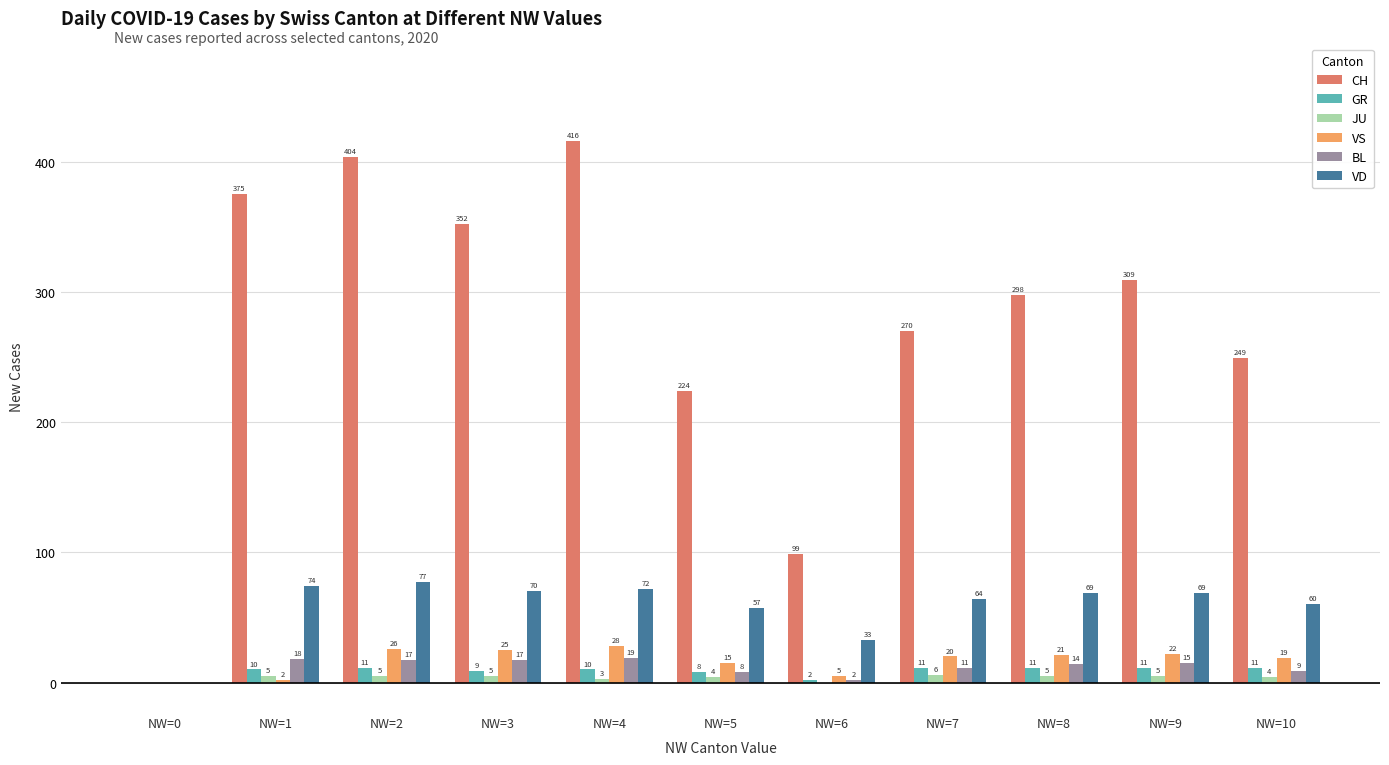

How many groups of bars are there?

11